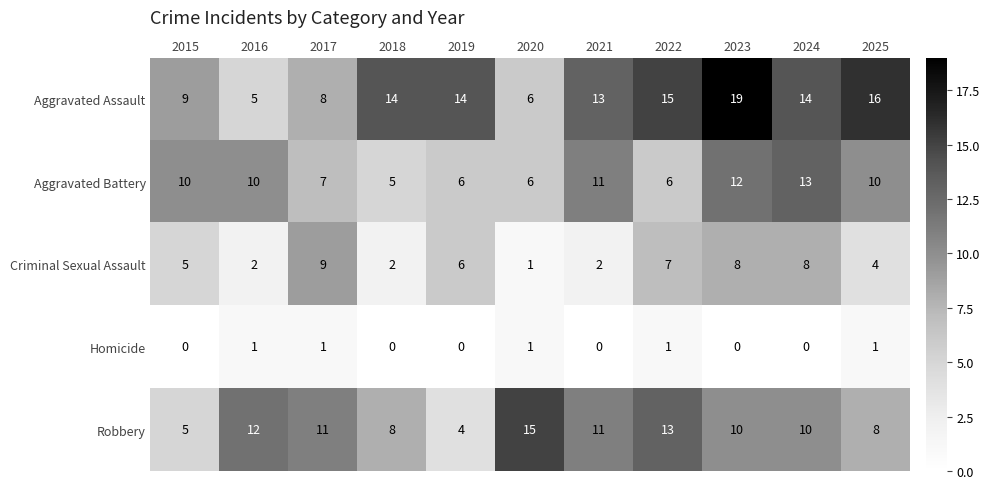

What is the sum of all Aggravated Battery values?

96